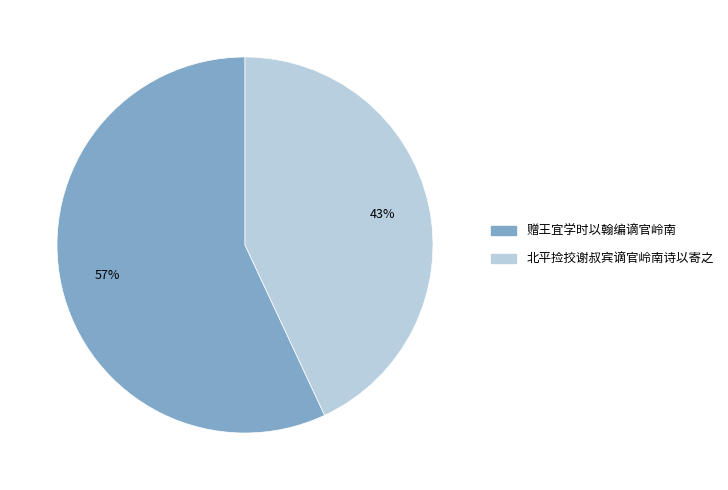

Do 赠王宜学时以翰编谪官岭南 and 北平捡挍谢叔宾谪官岭南诗以寄之 together represent more than half of the pie?

Yes